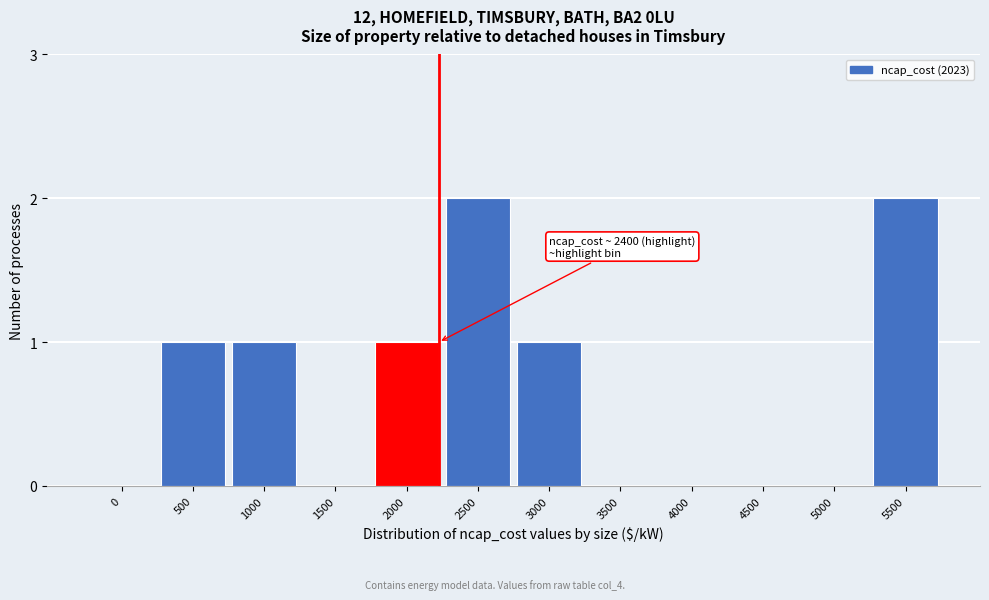

Reading left to right, transcribe all the data shown in this chart.

0=0	500=1	1000=1	1500=0	2000=1	2500=2	3000=1	3500=0	4000=0	4500=0	5000=0	5500=2